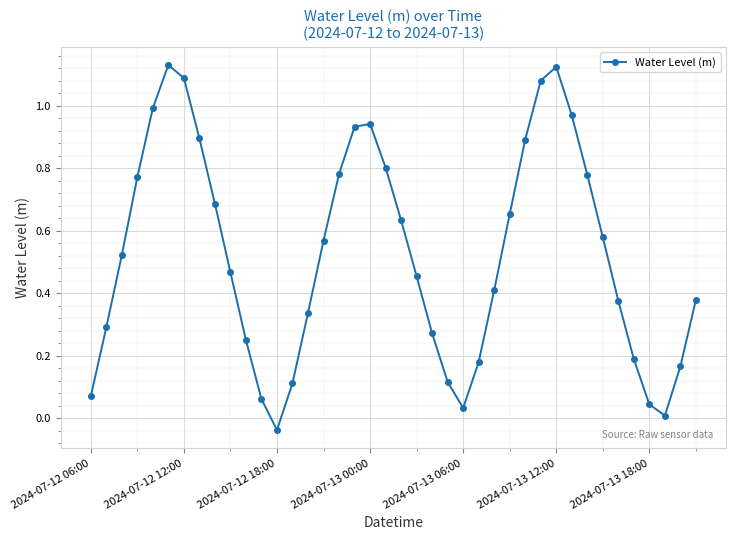

True or false: there are more than 0 points higher than both neighbors.

True